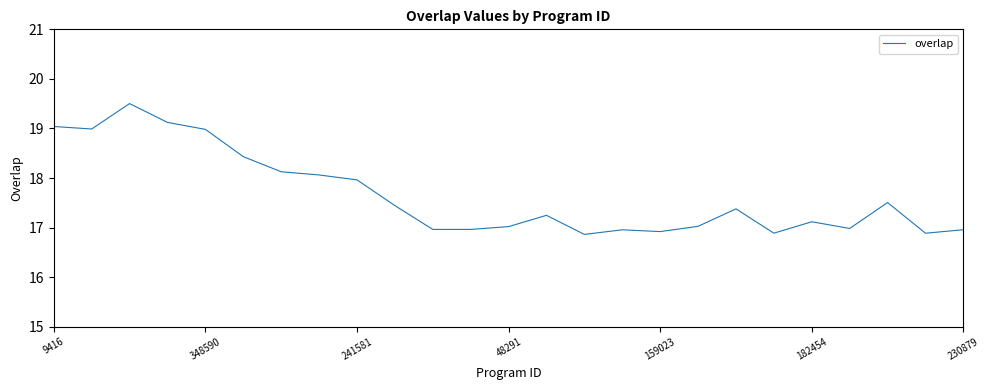

Reading left to right, transcribe all the data shown in this chart.

19.0	19.0	19.5	19.1	19.0	18.4	18.1	18.1	18.0	17.4	17.0	17.0	17.0	17.2	16.9	17.0	16.9	17.0	17.4	16.9	17.1	17.0	17.5	16.9	17.0